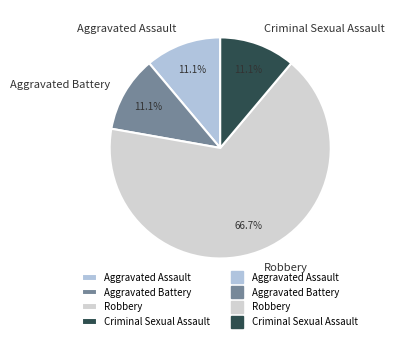

Which slice represents more than half of the pie?

Robbery